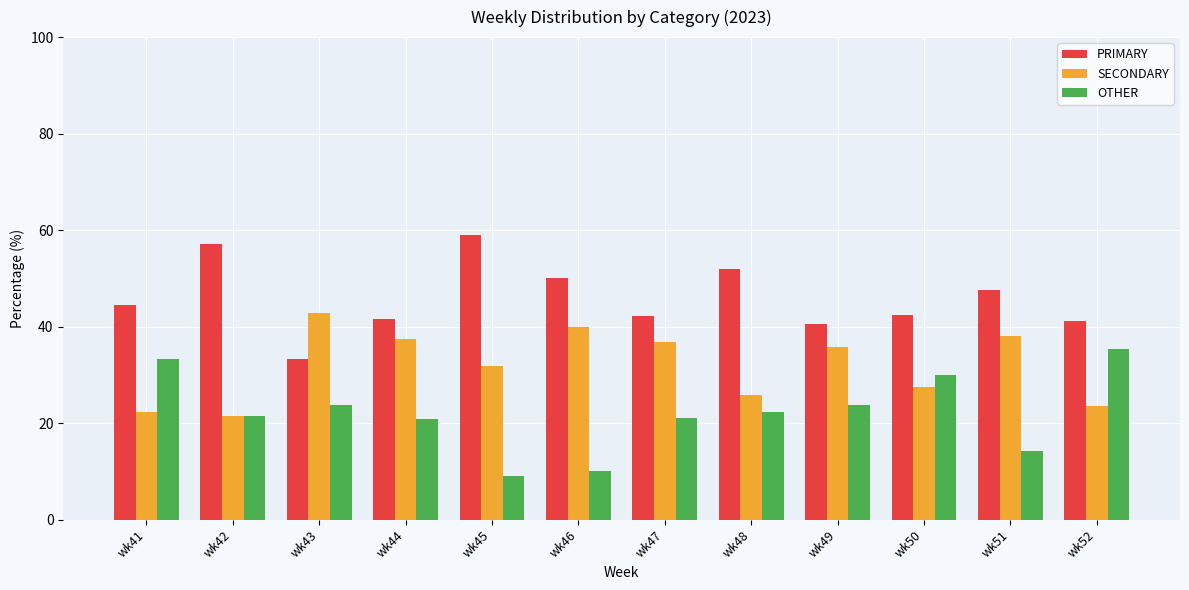

How many categories are shown in the chart?

12